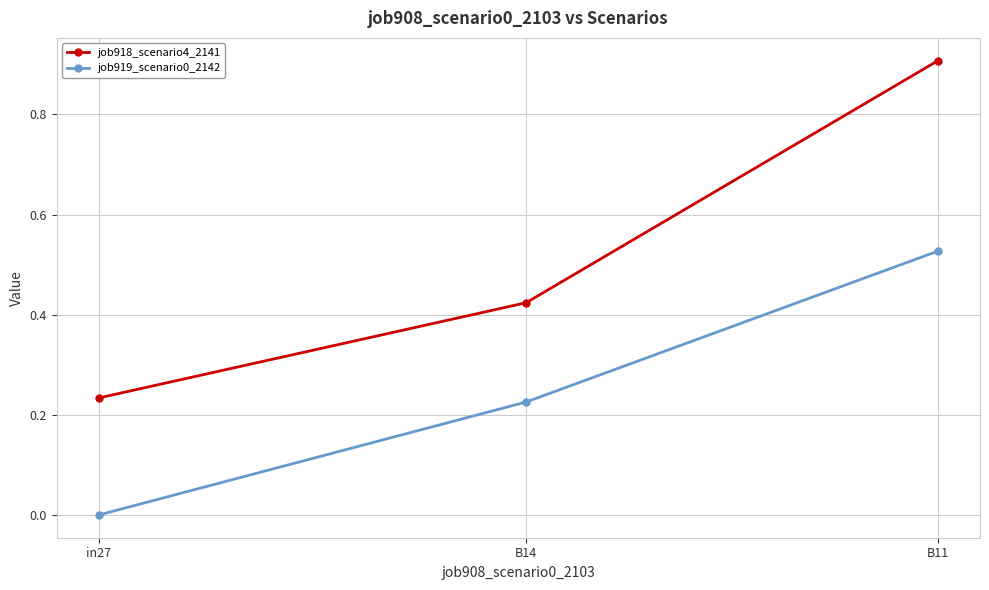

At B14, list the series in order from smallest to largest.

job919_scenario0_2142, job918_scenario4_2141